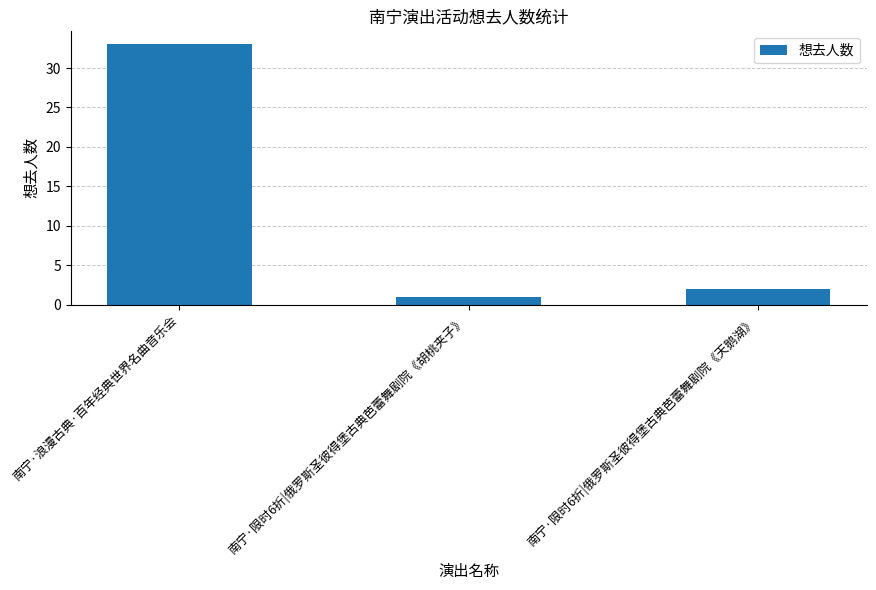

List the labels in order of value, smallest first.

南宁·限时6折|俄罗斯圣彼得堡古典芭蕾舞剧院《胡桃夹子》, 南宁·限时6折|俄罗斯圣彼得堡古典芭蕾舞剧院《天鹅湖》, 南宁·浪漫古典·百年经典世界名曲音乐会